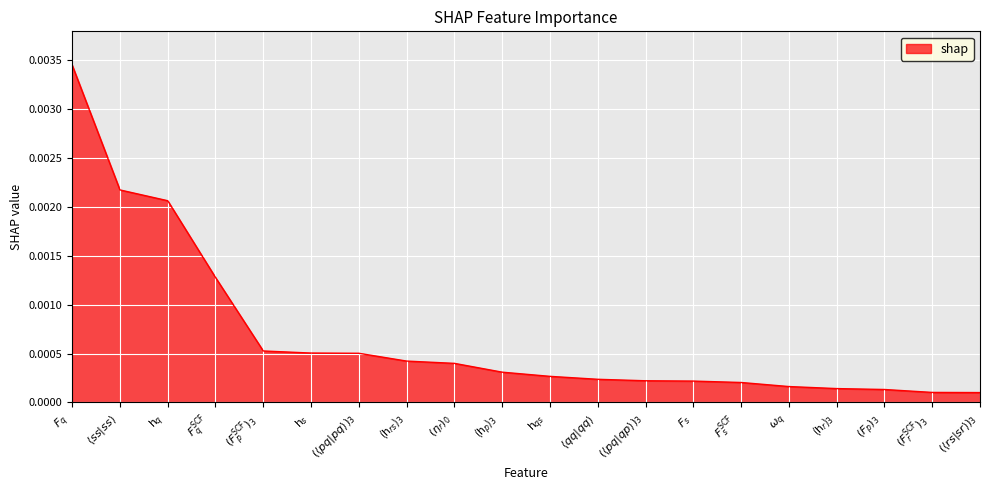

True or false: the data has more than 0 interior local peaks.

False